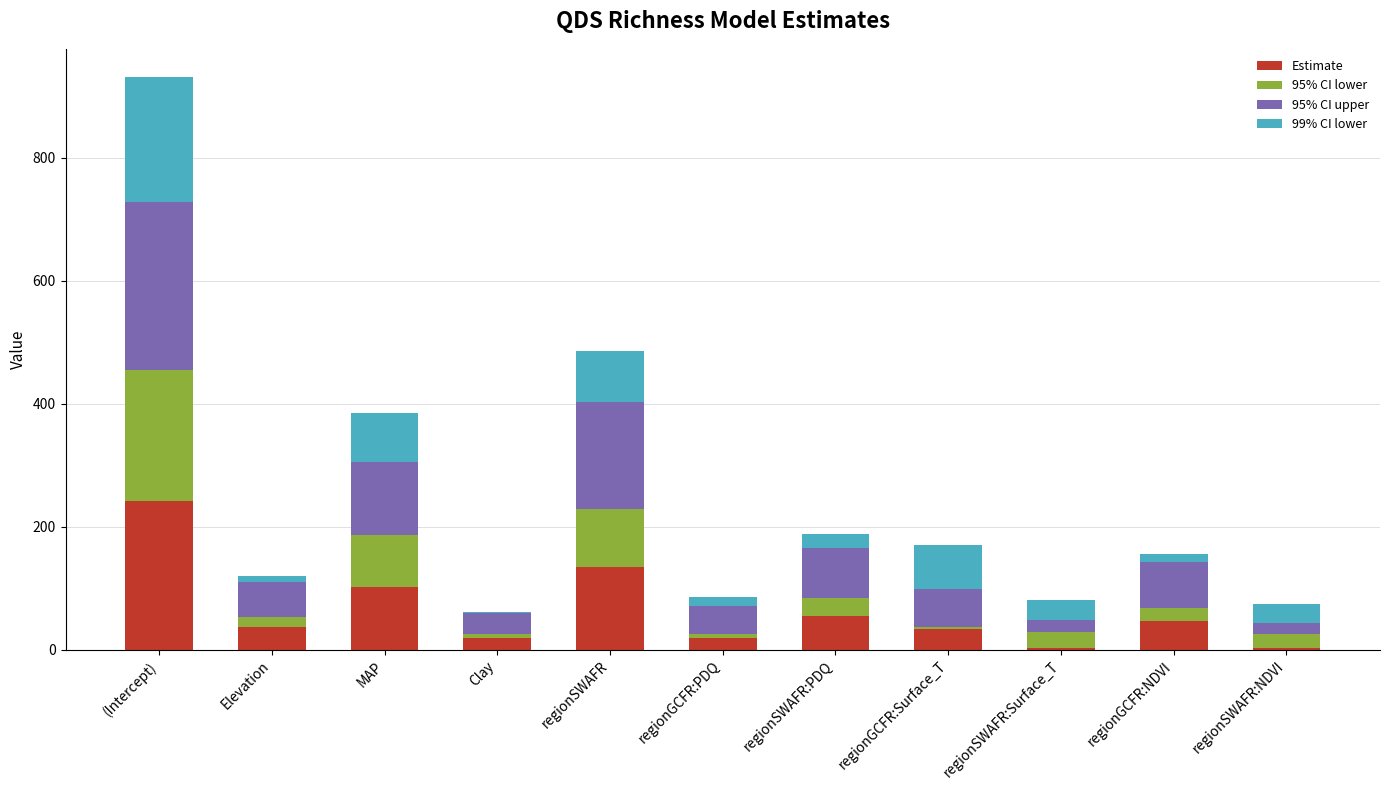

What is the sum of all Estimate values?

697.2